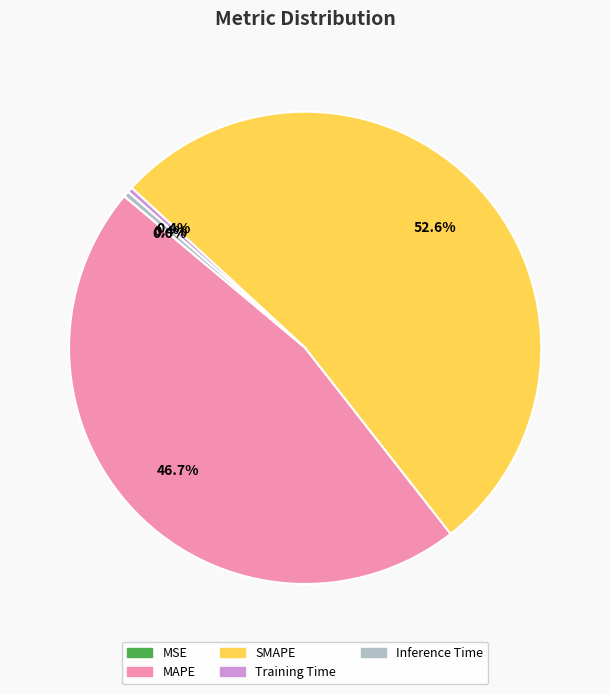

Approximately how many times larger is the value at MAPE compared to SMAPE?

0.9